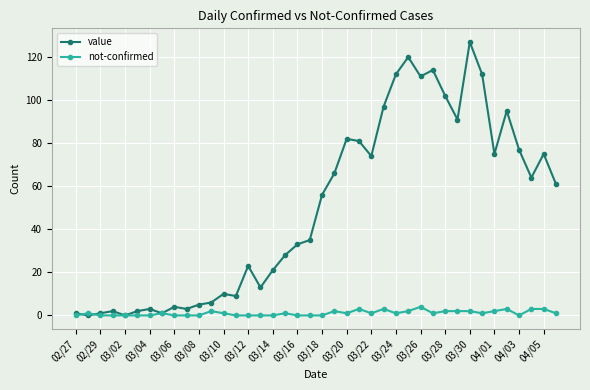

What is the maximum value shown in the chart?

127